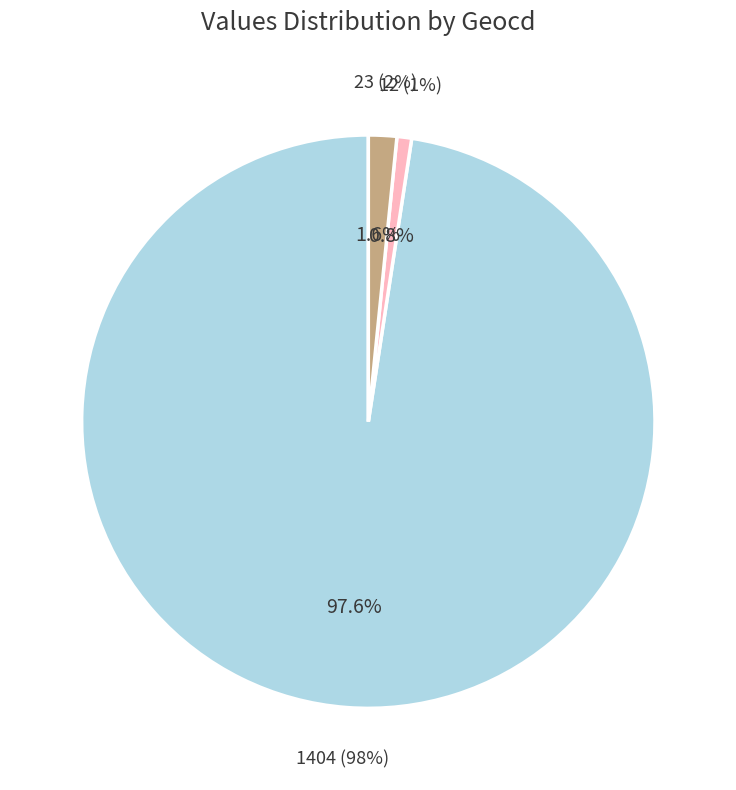

Is it true that 23 is 1% of the pie?

False